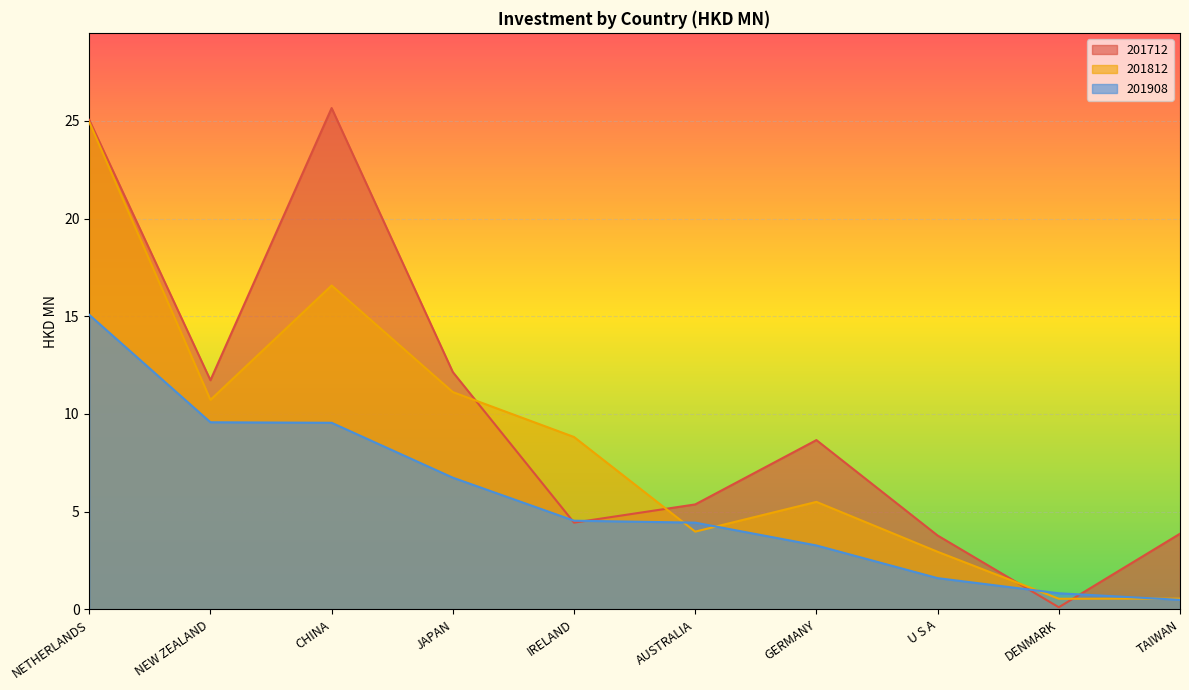

At which label is 201908 closest to 7?

JAPAN